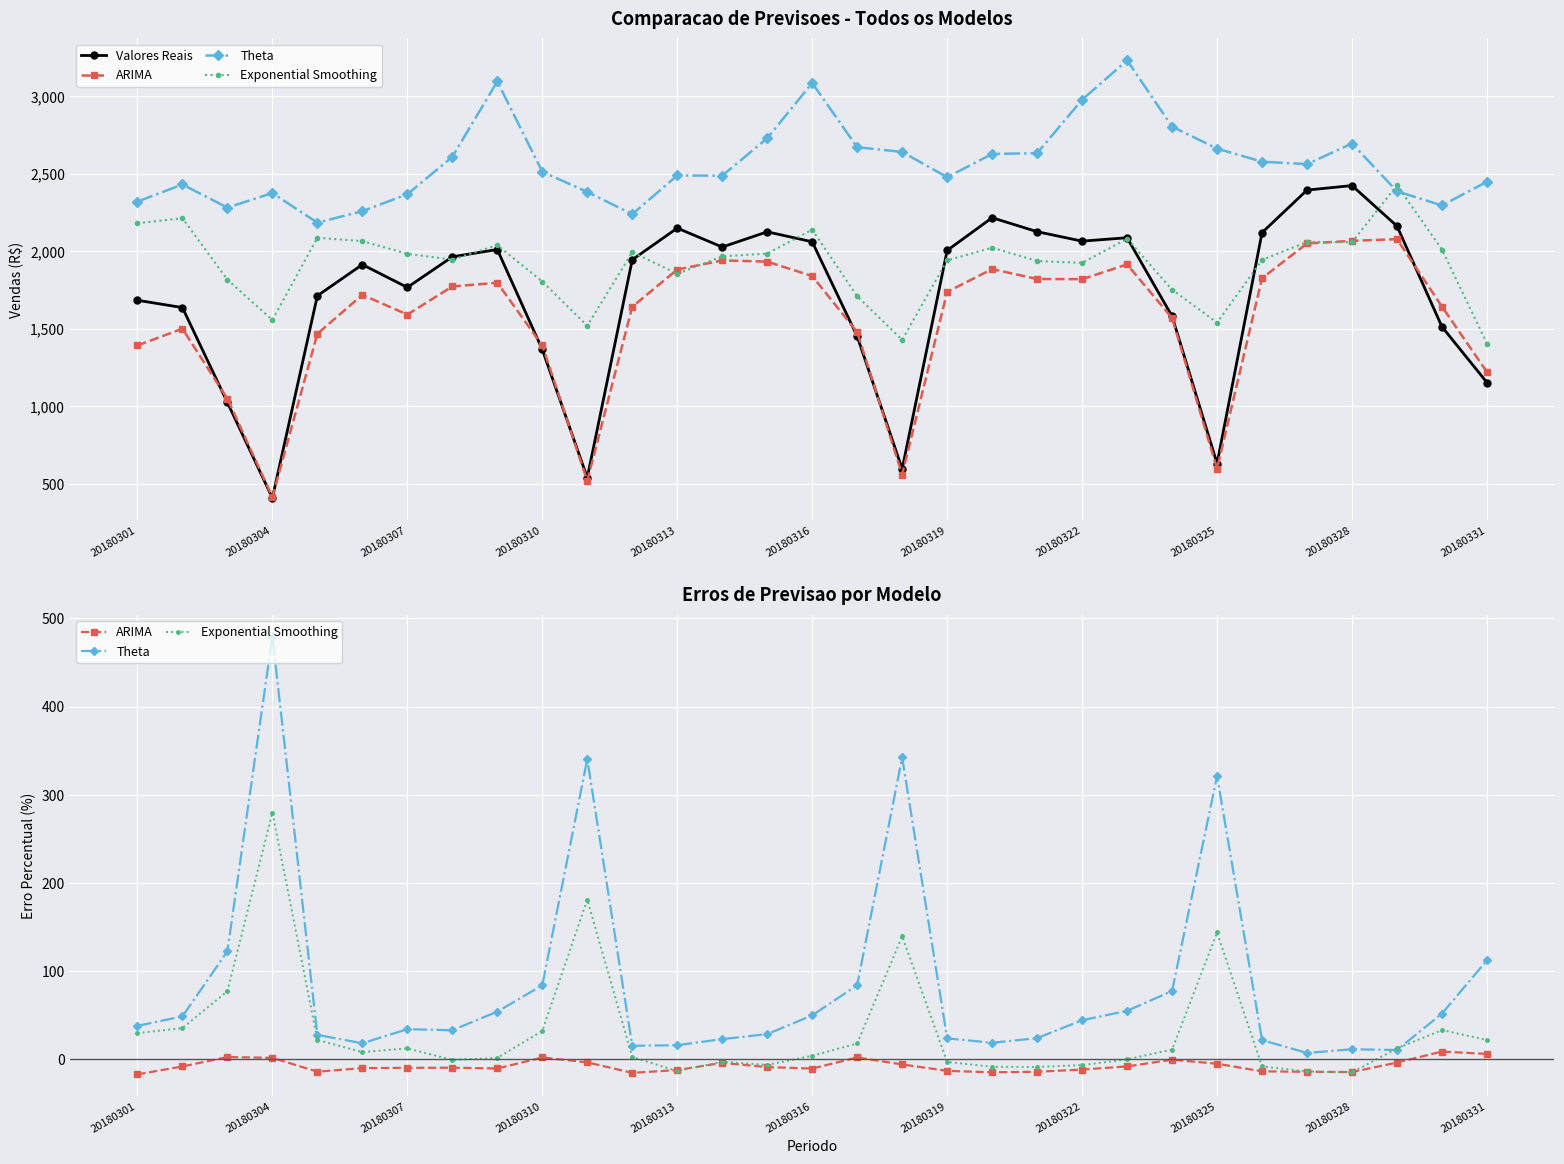

What is the approximate value of Theta at 20180316?

49.6